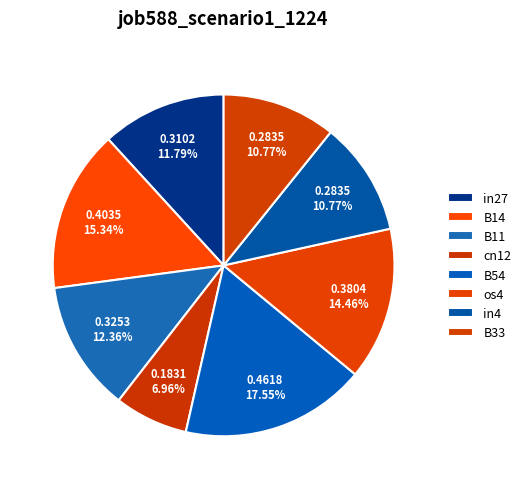

How many slices are in this pie chart?

8